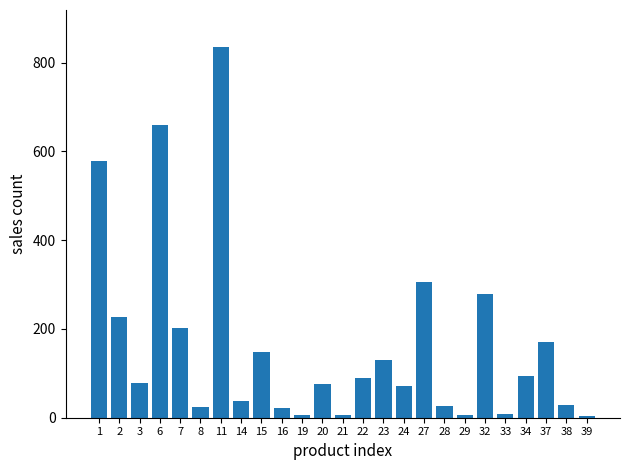

True or false: the data shows 355 at 7.

False